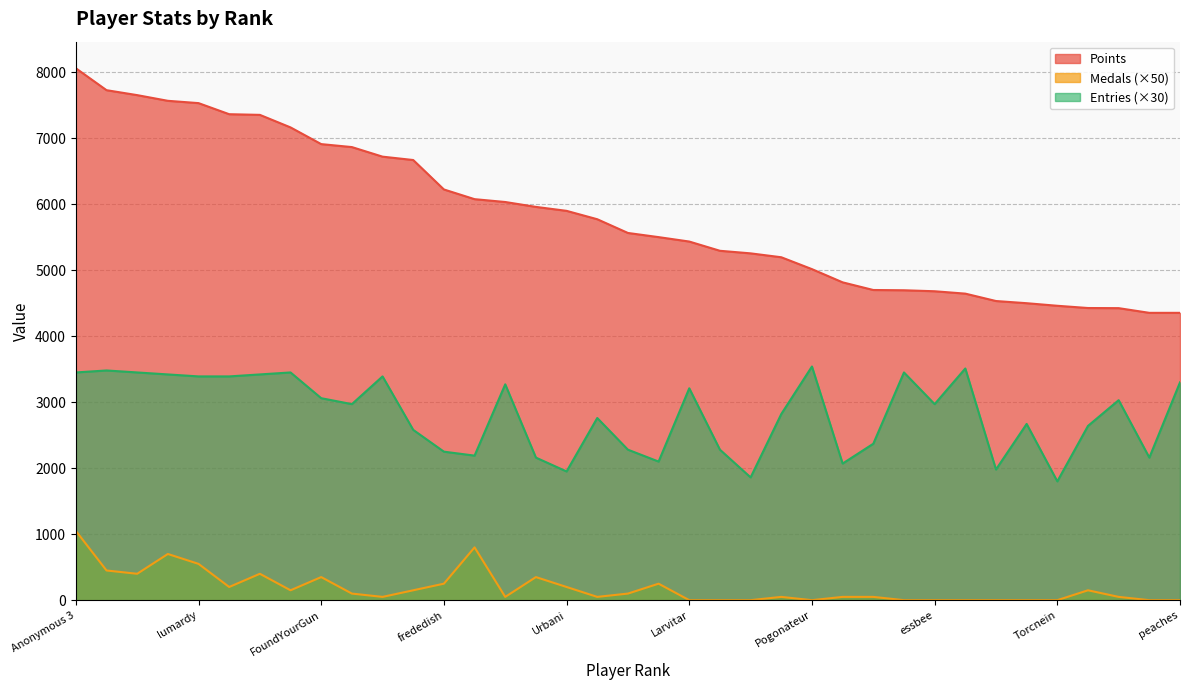

At which label is Points closest to 6205?

frededish